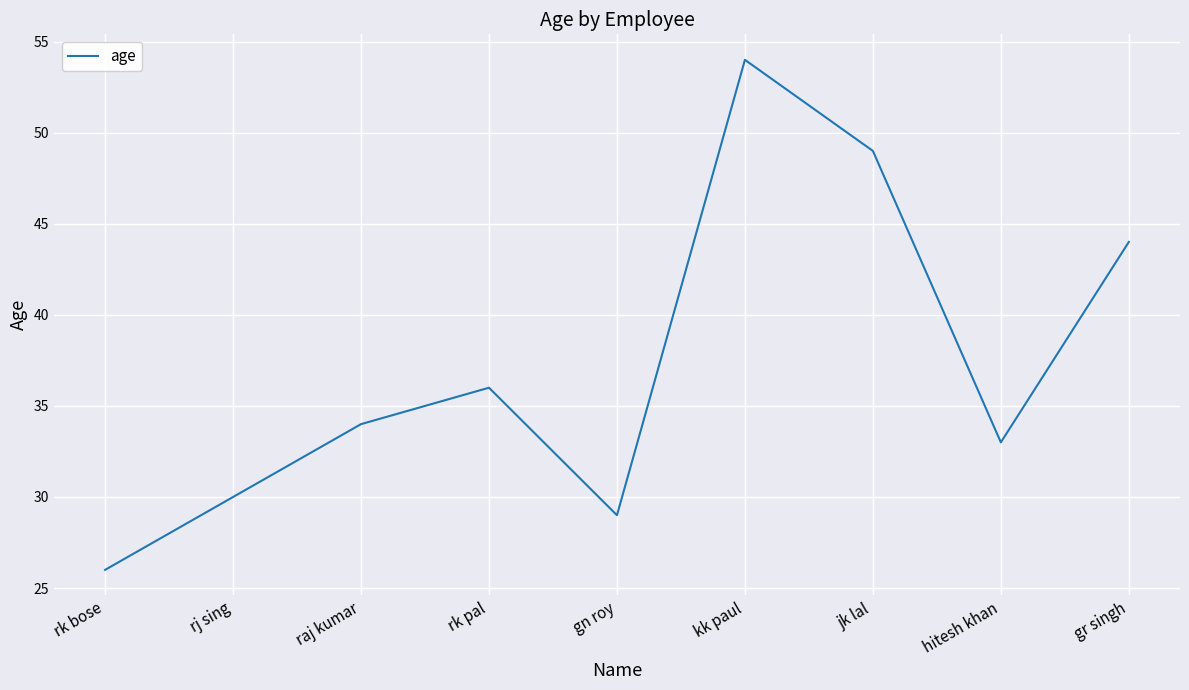

How many lines are shown in the chart?

1